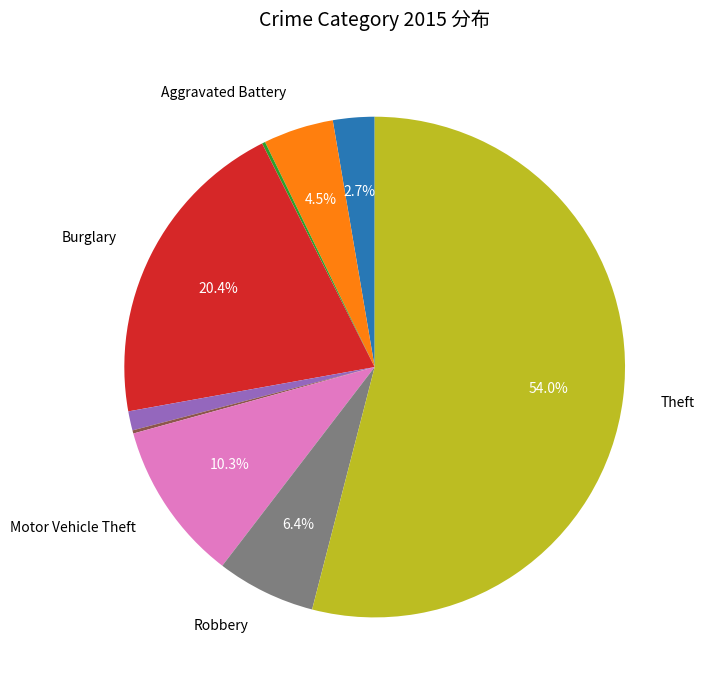

Is there any slice that represents more than half of the pie?

Yes